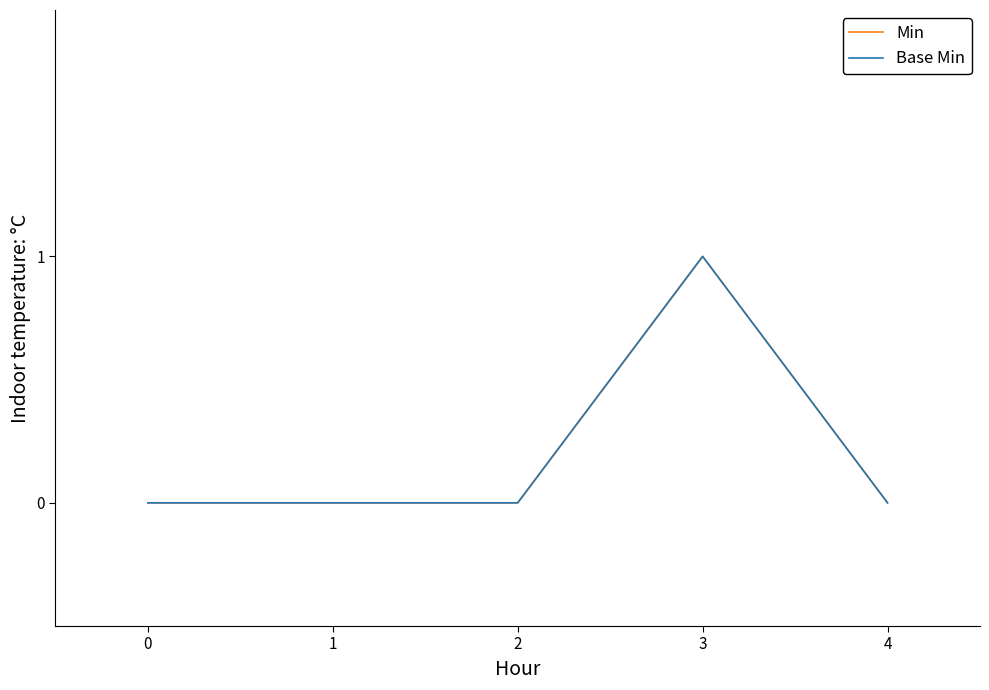

Does the chart display data point markers on the line(s)?

No